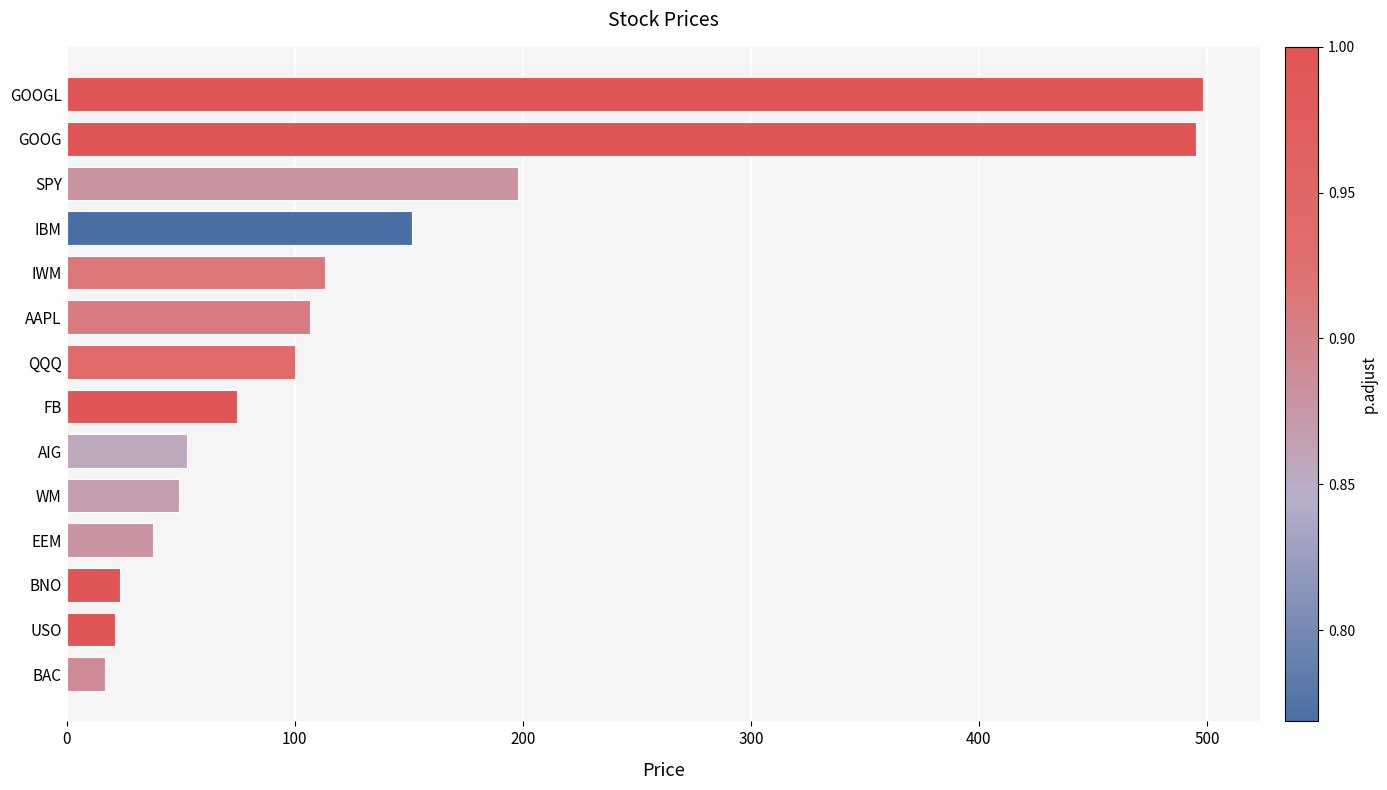

What is the difference between the maximum and second lowest values?

476.9